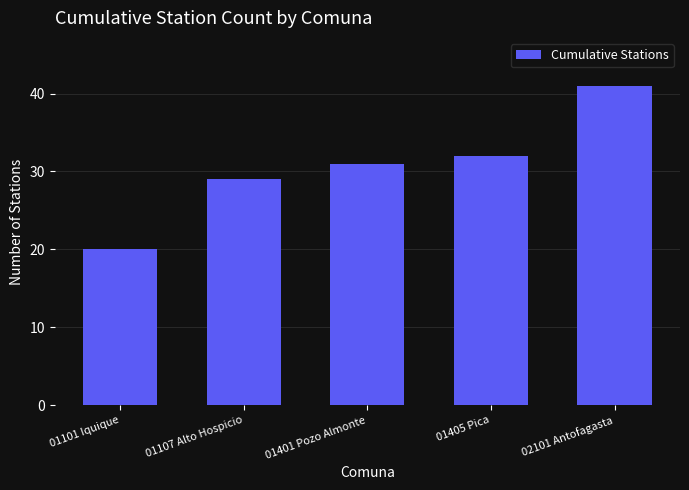

Reading left to right, what are all the values shown in this chart?

01101 Iquique=20	01107 Alto Hospicio=29	01401 Pozo Almonte=31	01405 Pica=32	02101 Antofagasta=41